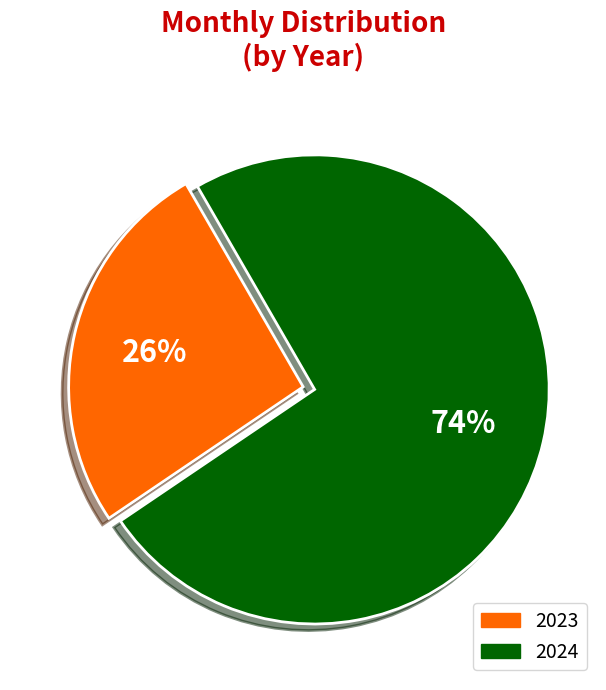

Is there any slice that represents more than half of the pie?

Yes